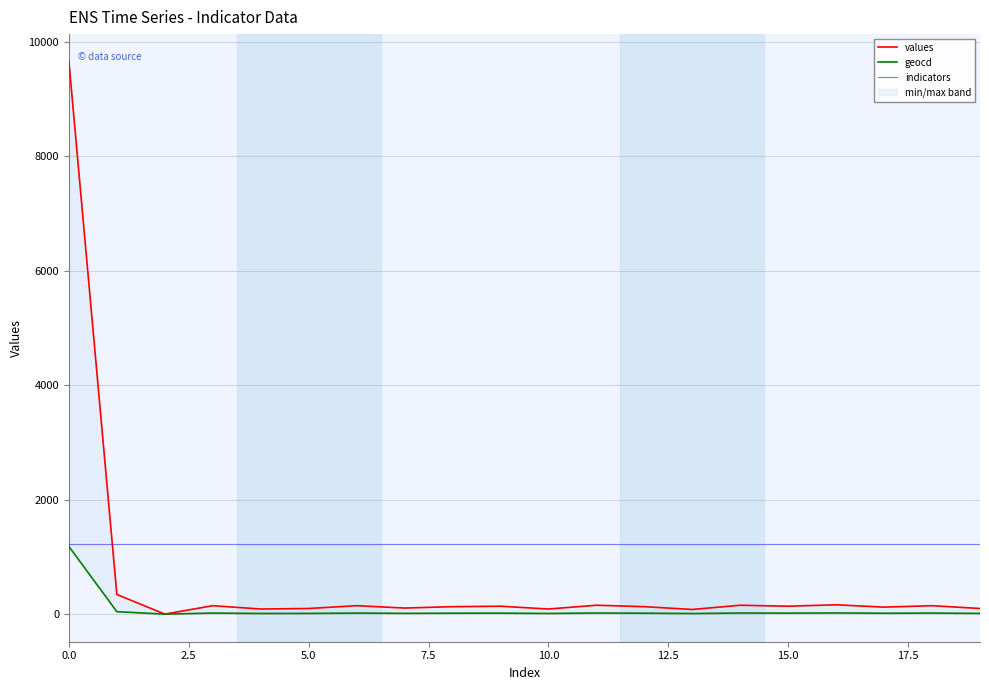

True or false: values and geocd cross at least once.

False